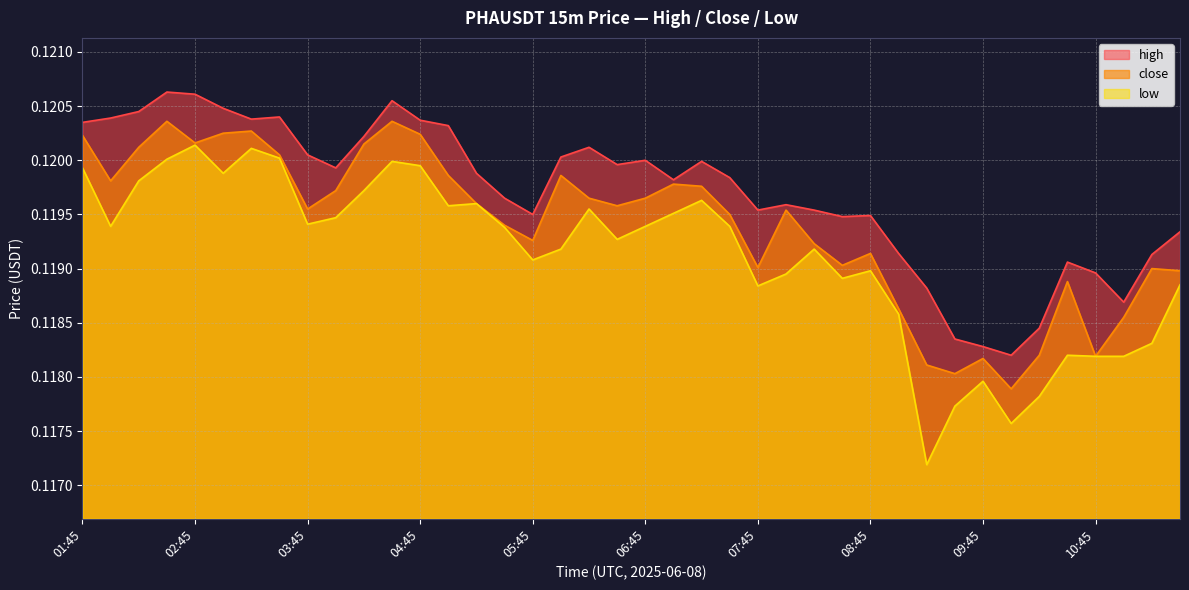

Rank the series by their average value, from lowest to highest.

low, close, high